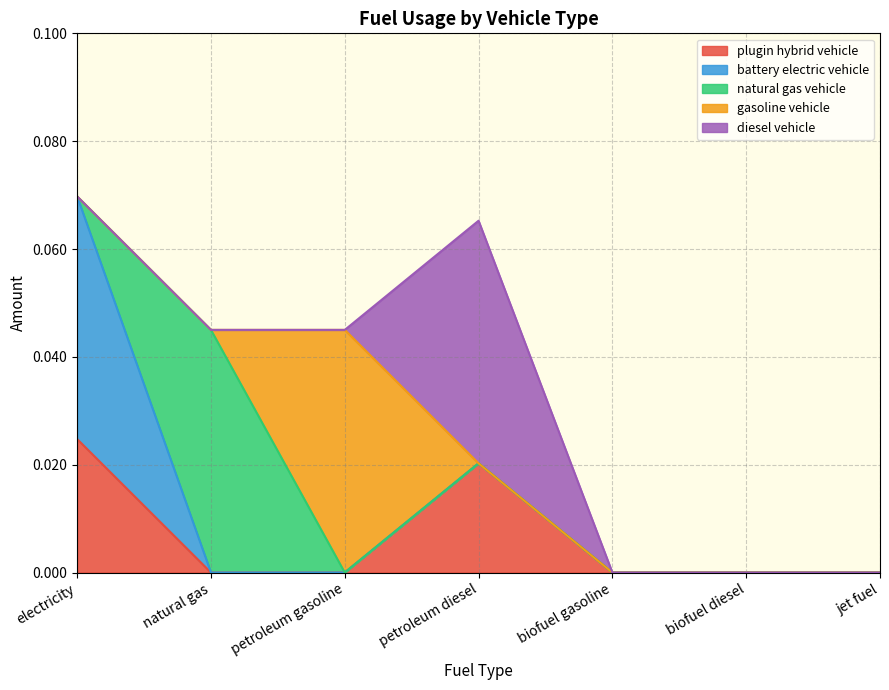

True or false: battery electric vehicle has more than 1 points higher than both neighbors.

False